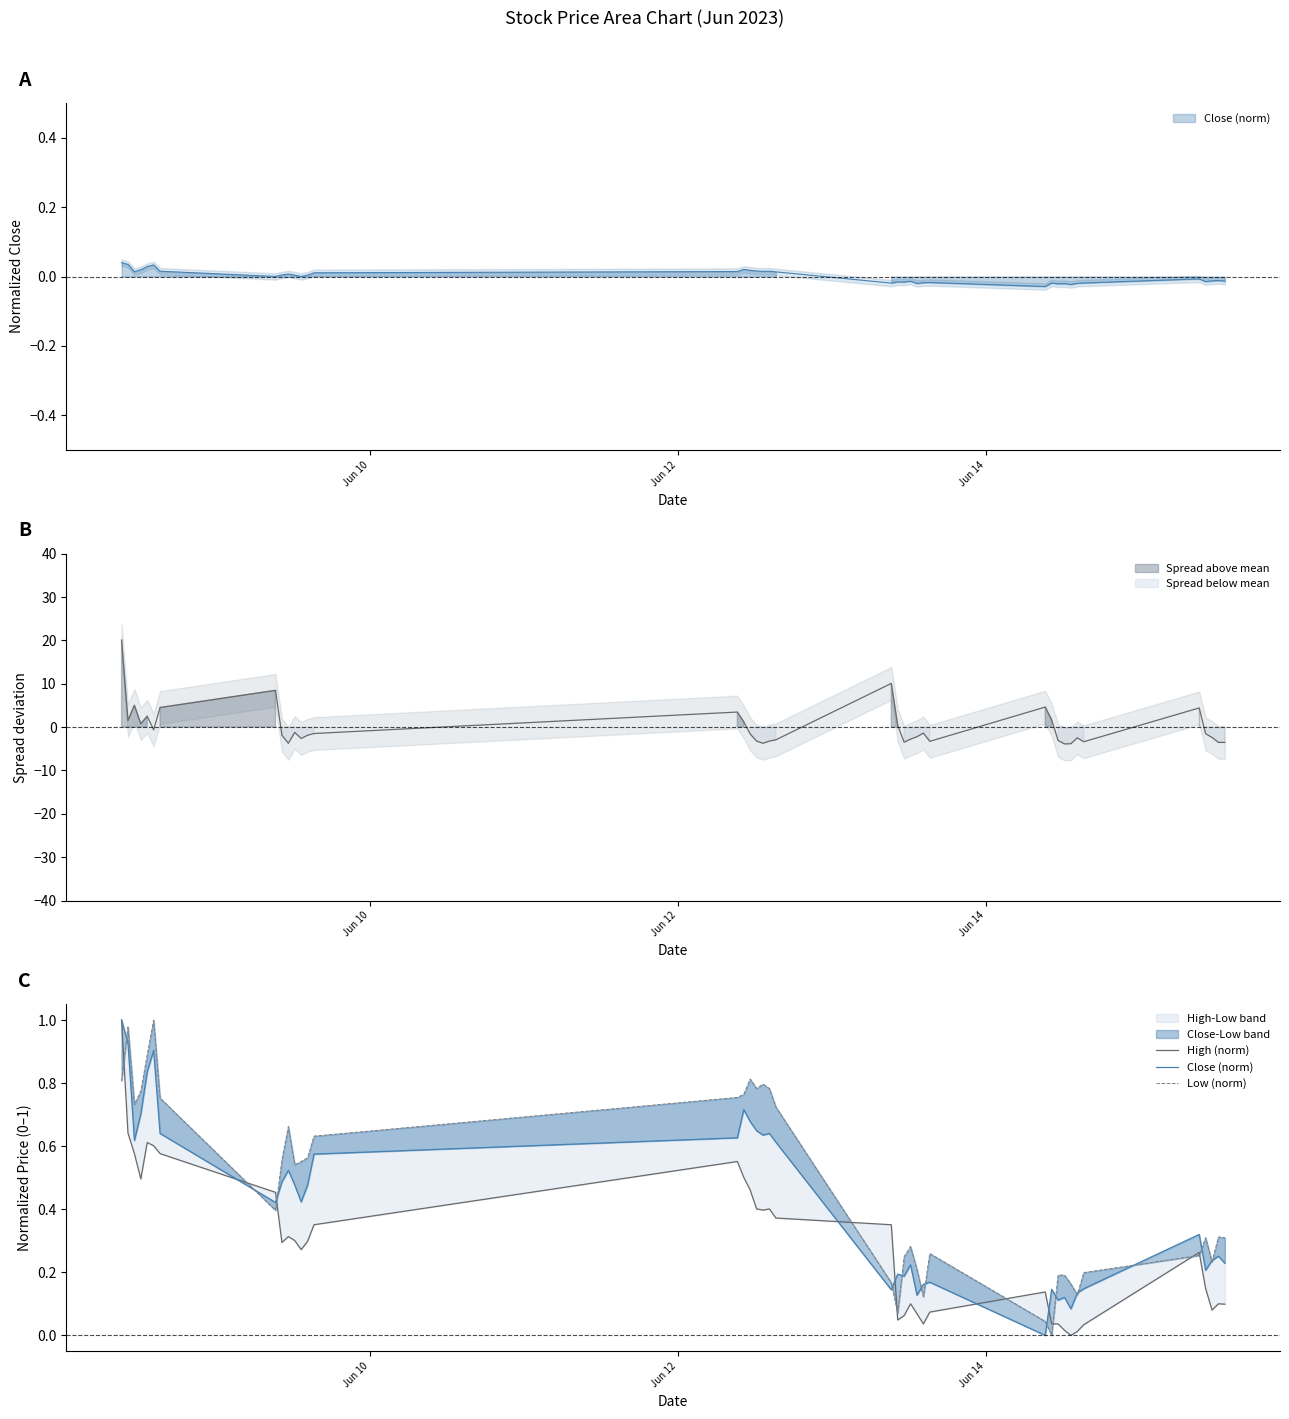

True or false: High (norm) and Low (norm) cross at least once.

True